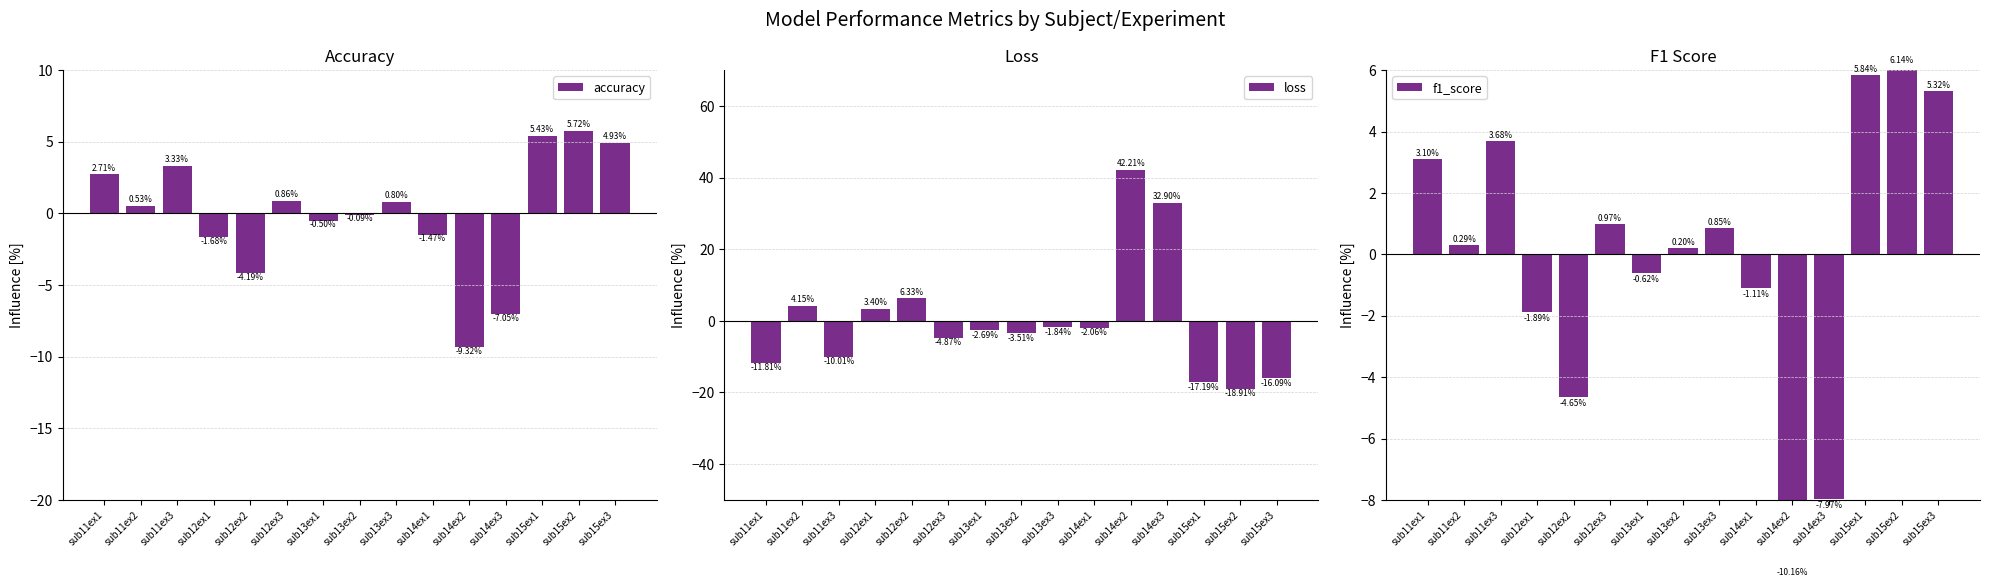

What position from the right is sub12ex1?

12